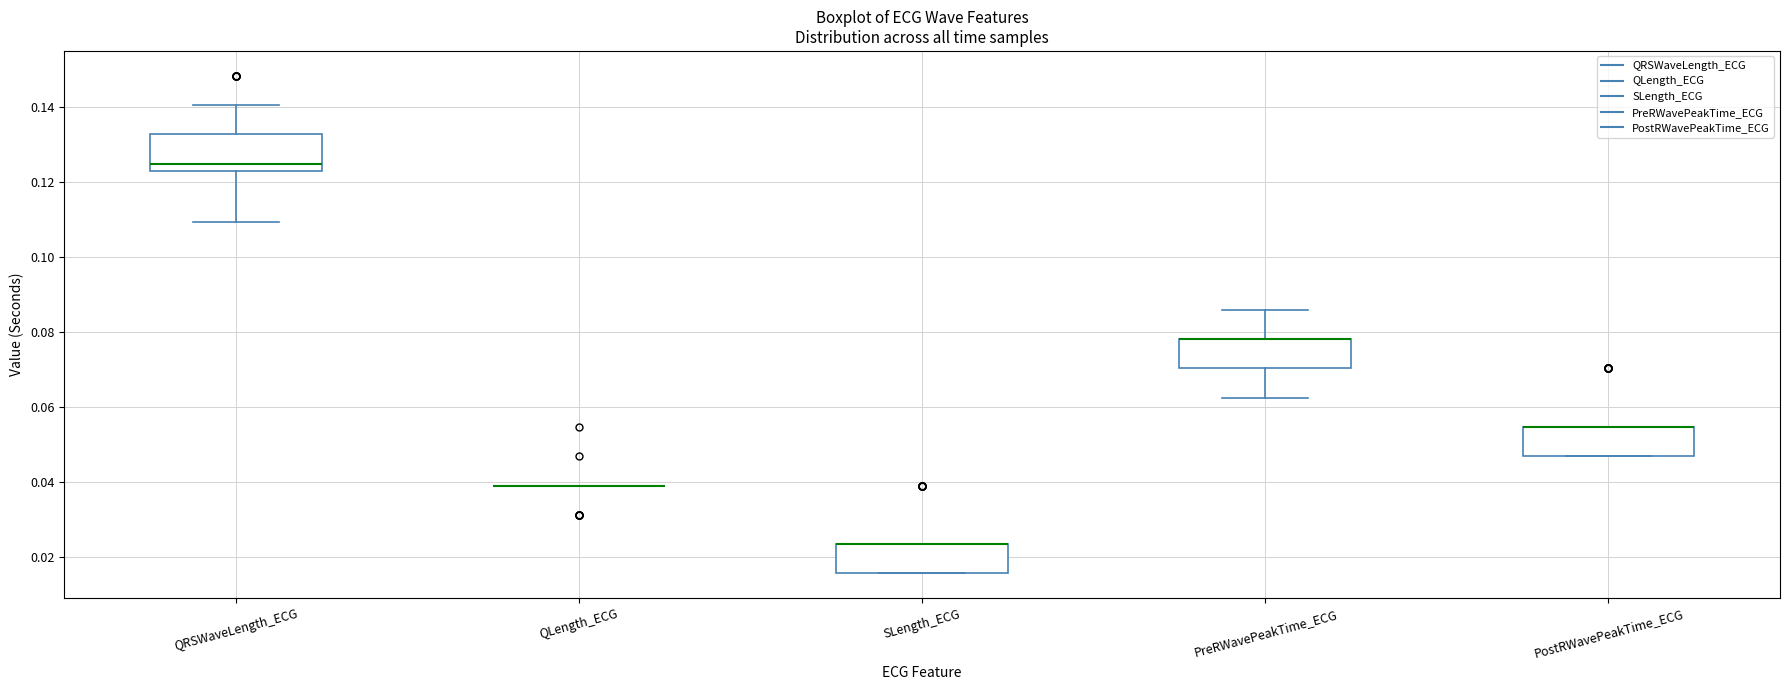

Reading left to right, read every box against the y-axis: the position of its median line, the range the box covers, and the ends of its whiskers. The values are not printed on the chart, so give them approximately, as read against the axis.

QRSWaveLength_ECG: median 0.126, box 0.124 to 0.132, whiskers 0.110 to 0.140
QLength_ECG: box collapsed to a line at 0.040, whiskers 0.040 to 0.040
SLength_ECG: median 0.024 (drawn on the box's upper edge), box 0.016 to 0.024, whiskers 0.016 to 0.024
PreRWavePeakTime_ECG: median 0.078 (drawn on the box's upper edge), box 0.070 to 0.078, whiskers 0.062 to 0.086
PostRWavePeakTime_ECG: median 0.054 (drawn on the box's upper edge), box 0.046 to 0.054, whiskers 0.046 to 0.054